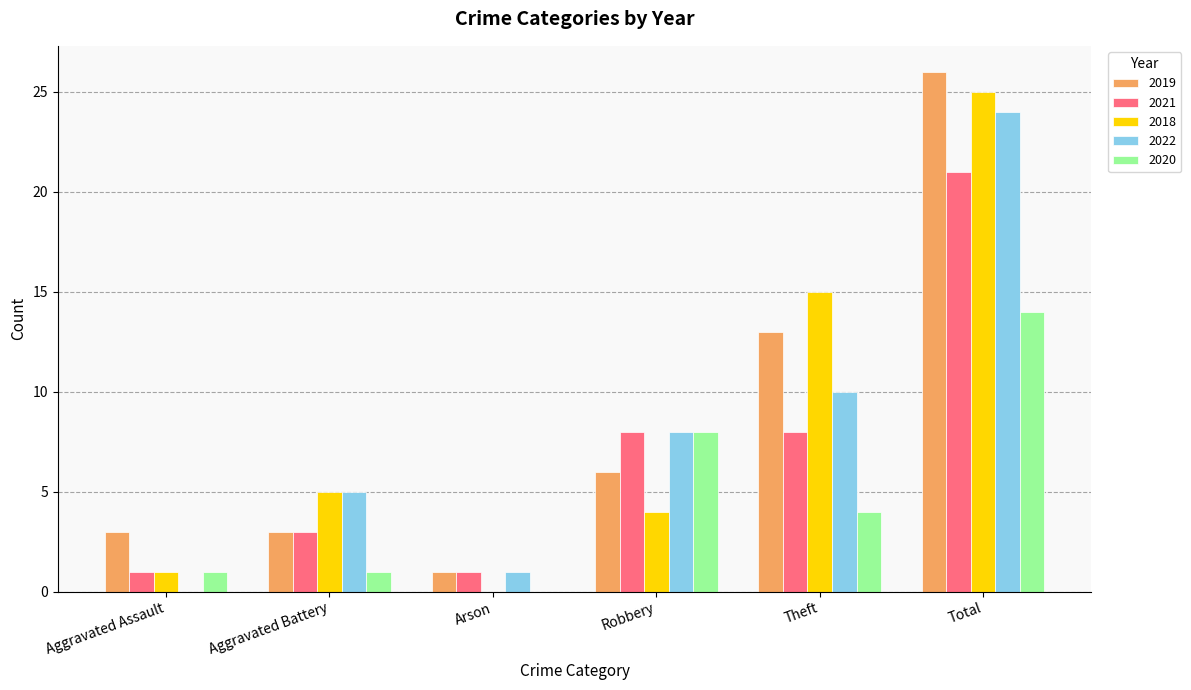

True or false: 2021 has a value of 1 at Aggravated Assault.

True